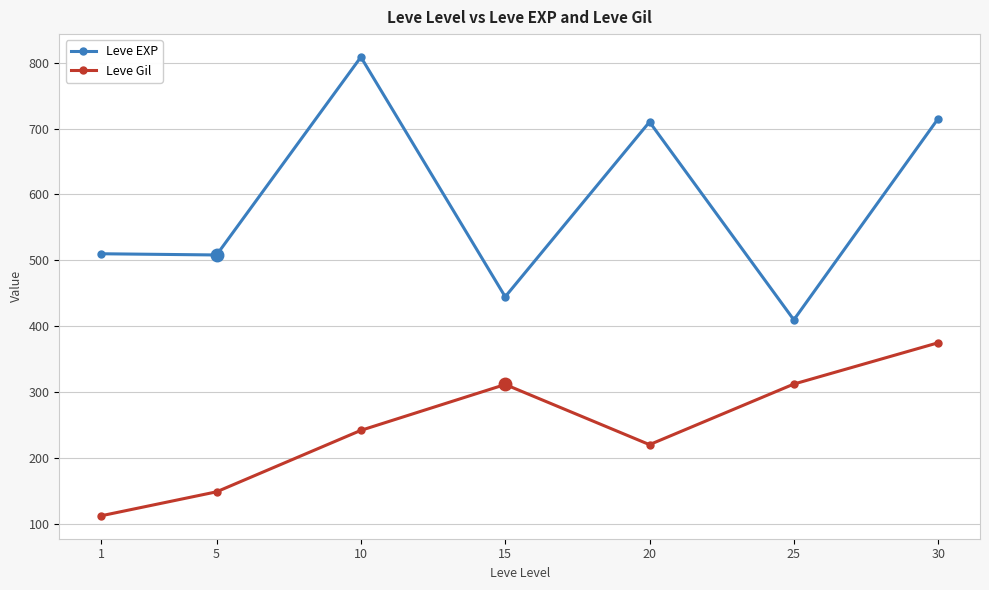

Is the value of Leve Gil at 5 greater than the value of Leve EXP at 30?

No